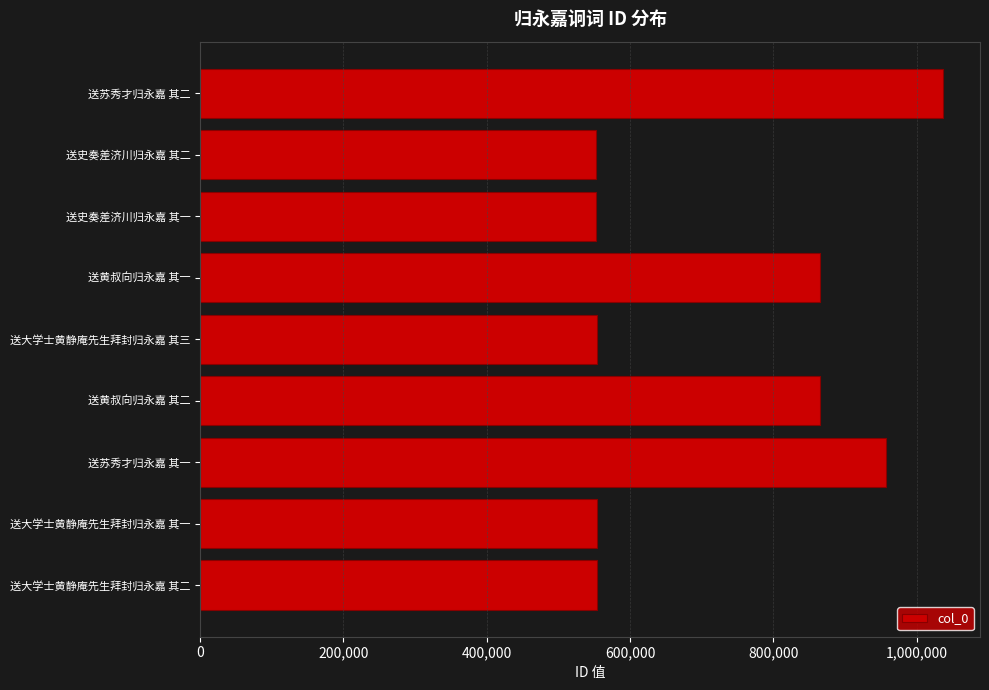

What is the minimum value shown in the chart?

552544